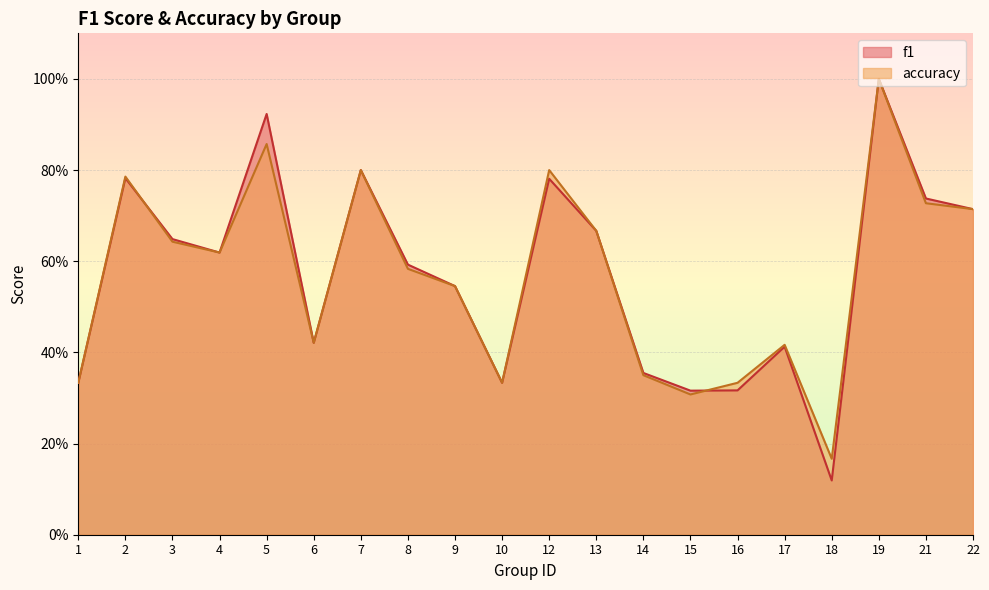

What are all the series names shown in the legend?

f1, accuracy